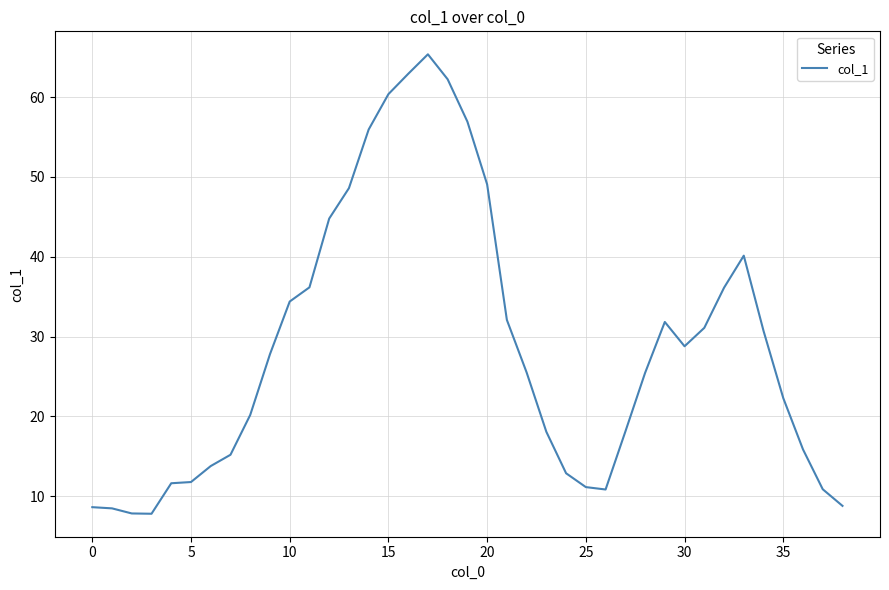

What is the smallest value displayed?

7.8